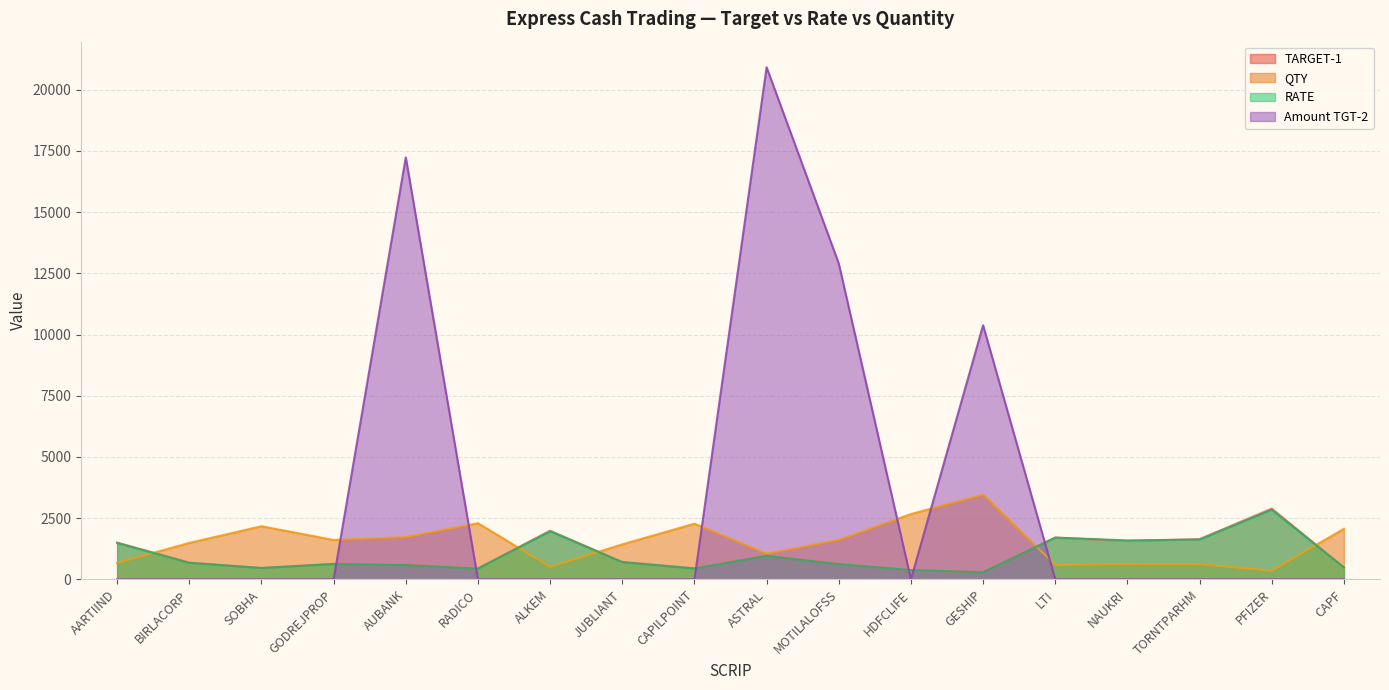

How many distinct data groups are displayed?

4